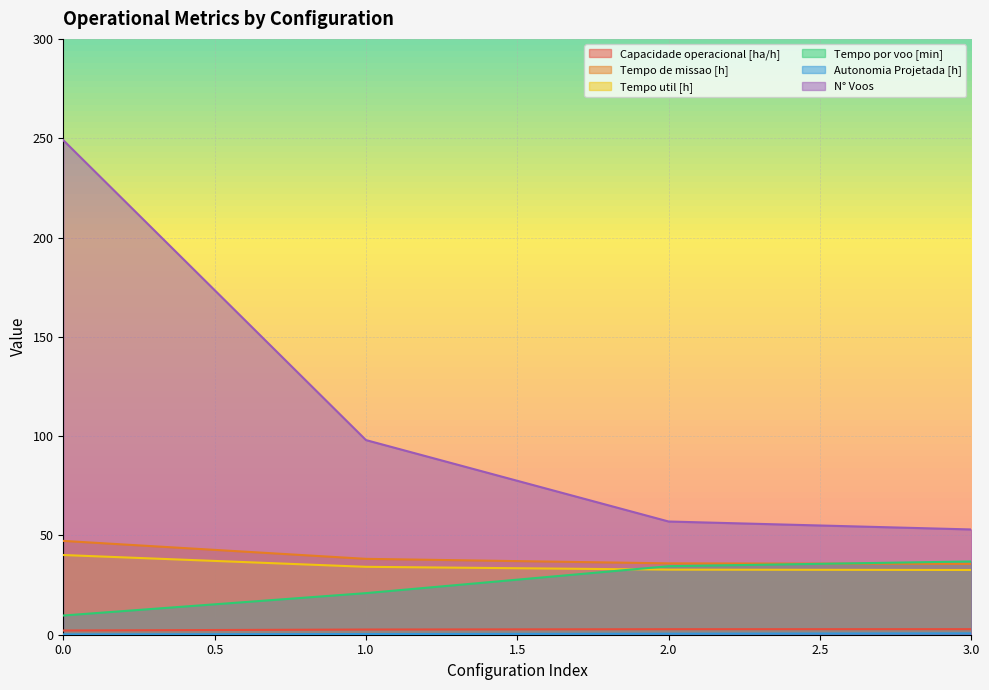

What is the value of the Capacidade operacional [ha/h] point at the 1st from the left?

2.1